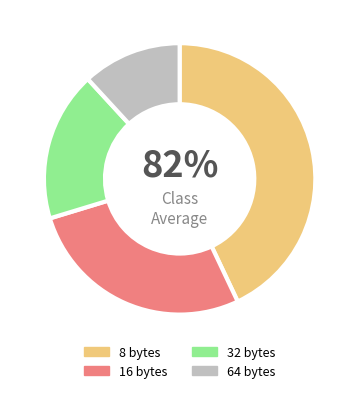

How many segments does this pie chart have?

4